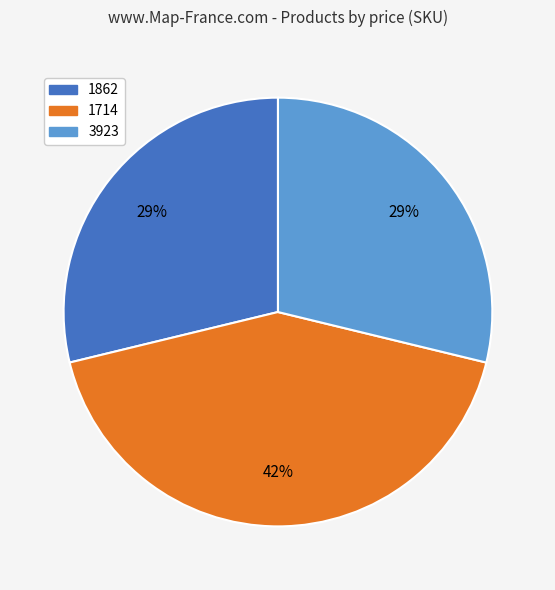

Is it true that 1862 is 42% of the pie?

False